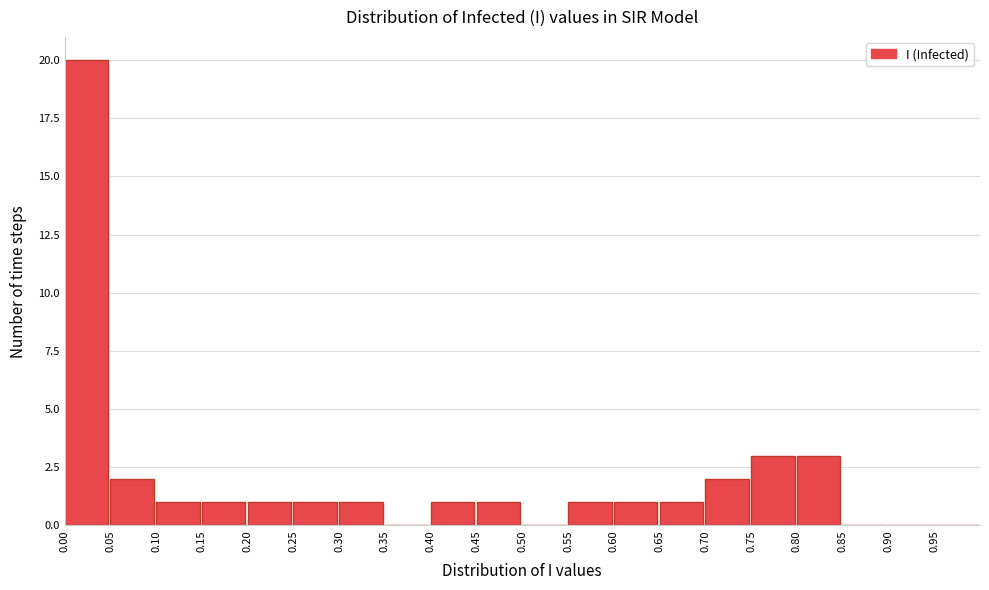

Which range on the x-axis has the tallest bar?

0.00 to 0.05